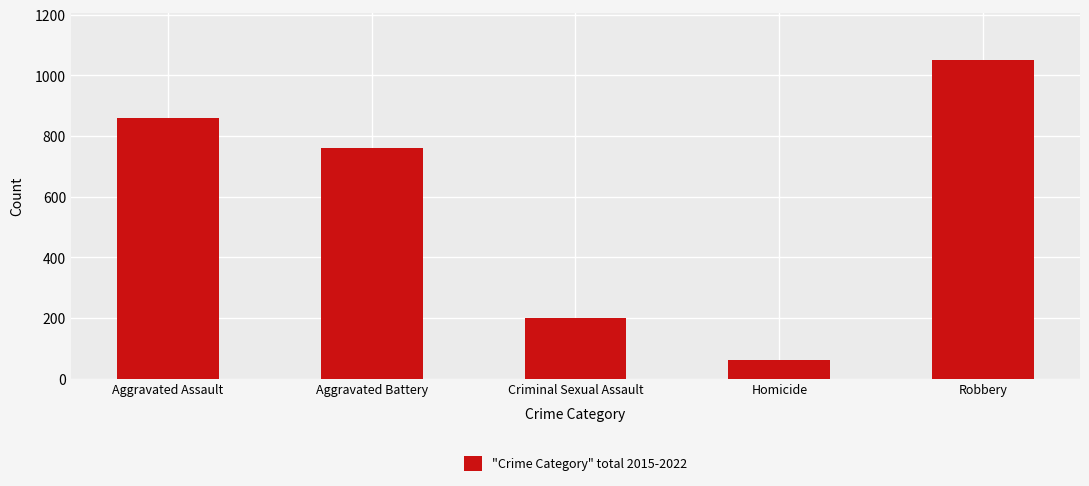

Is it true that the value at Aggravated Battery is 455?

False